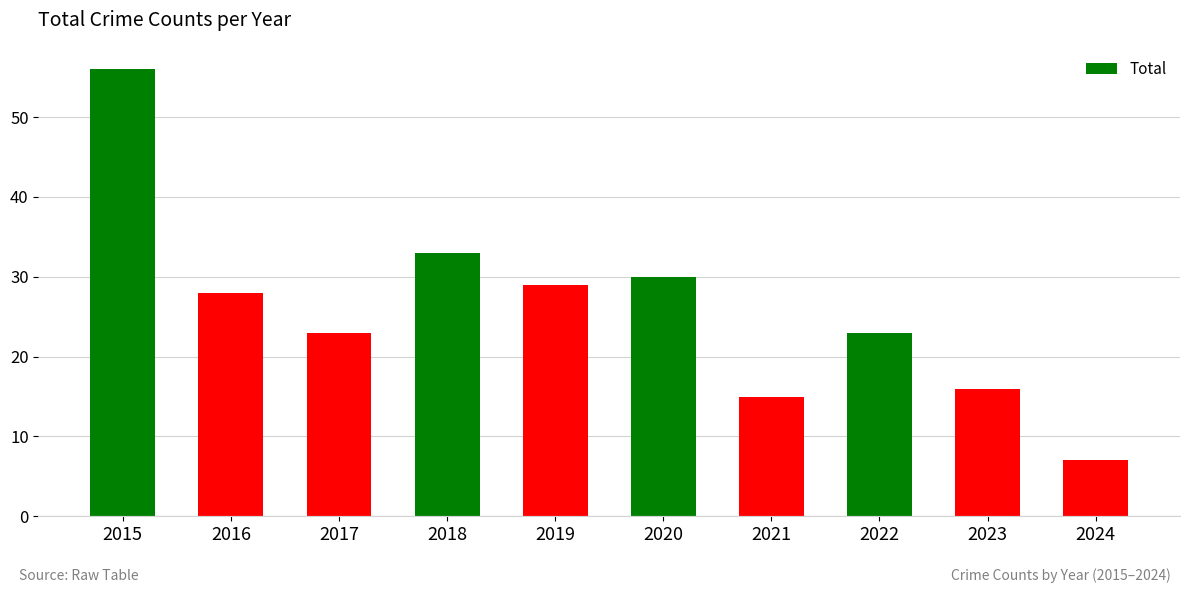

What is the change in value from 2018 to 2023?

-17